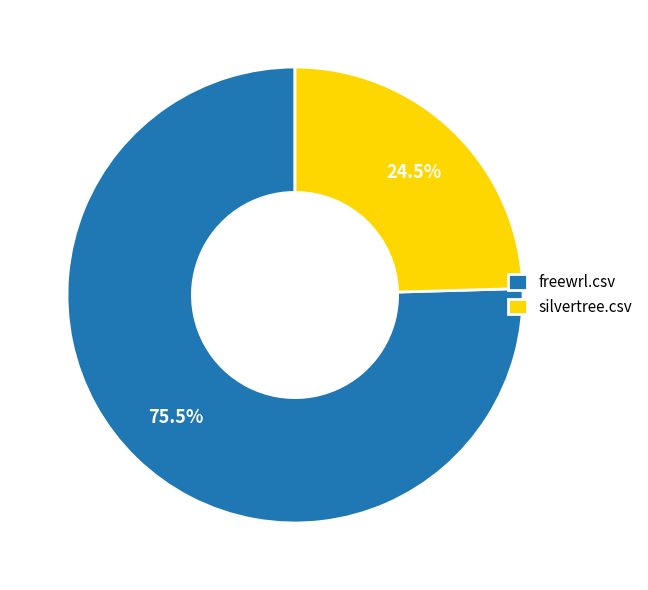

What is the majority slice?

freewrl.csv